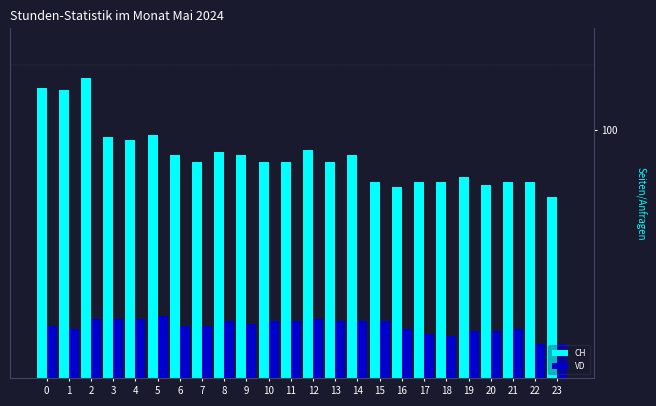

What are all the series names shown in the legend?

CH, VD